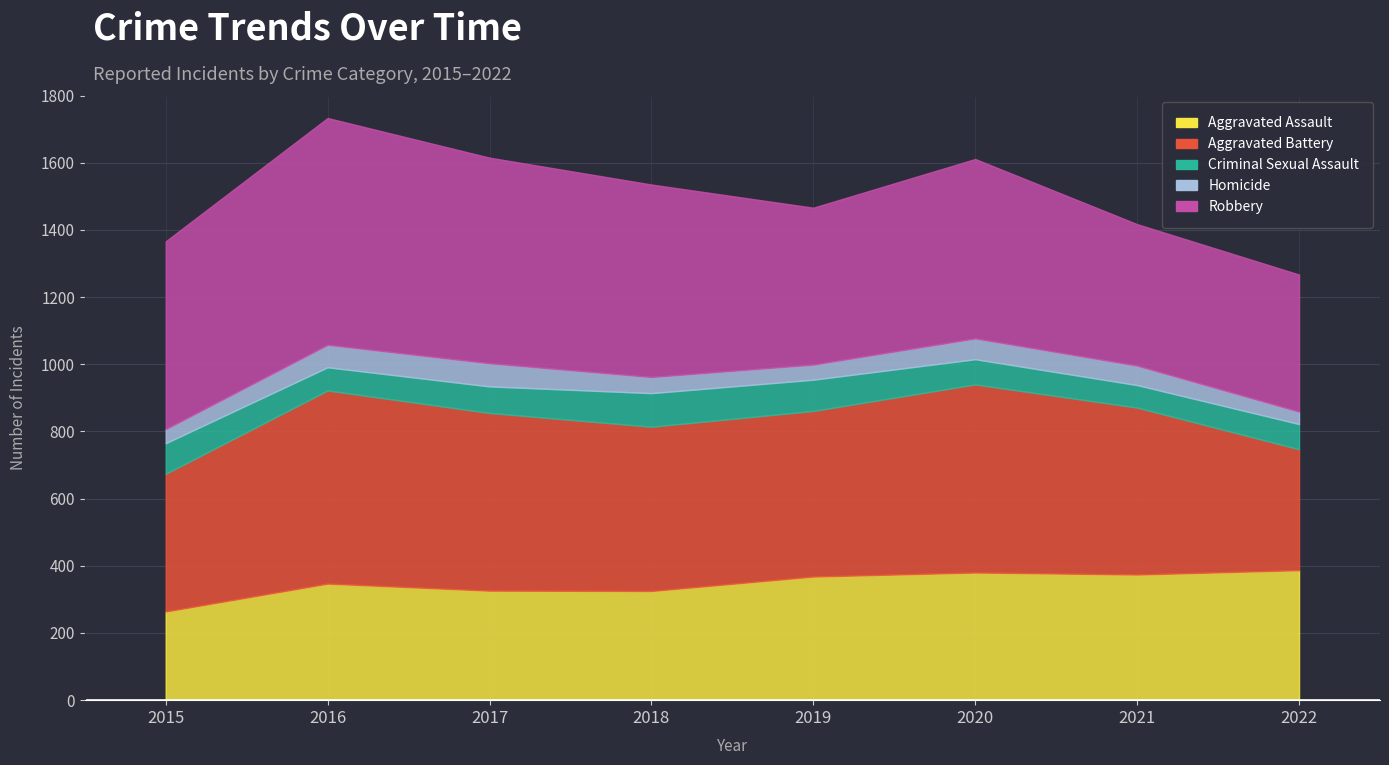

At which label does Homicide reach its minimum?

2022